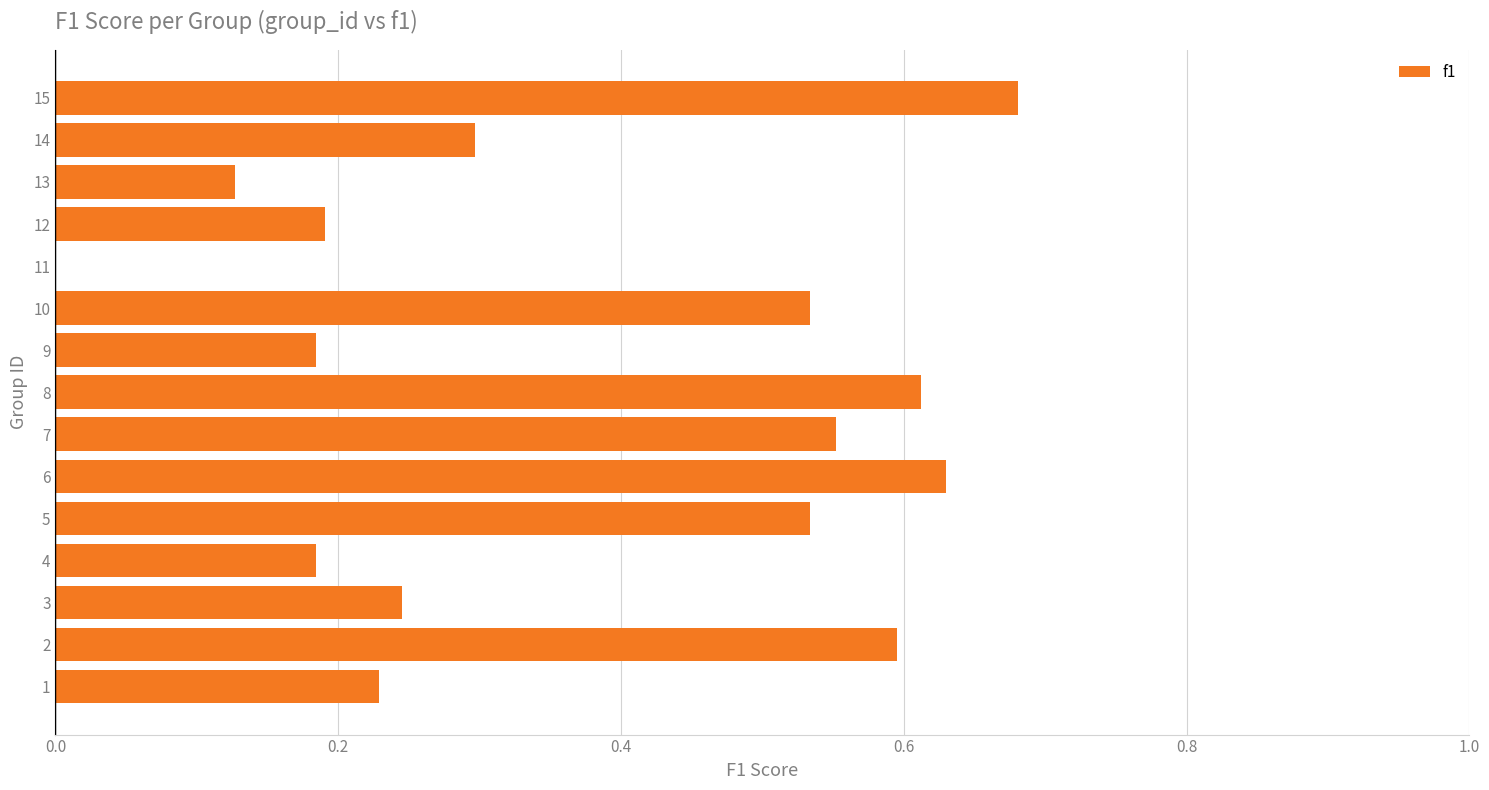

Where is the data nearest to the value 0?

11